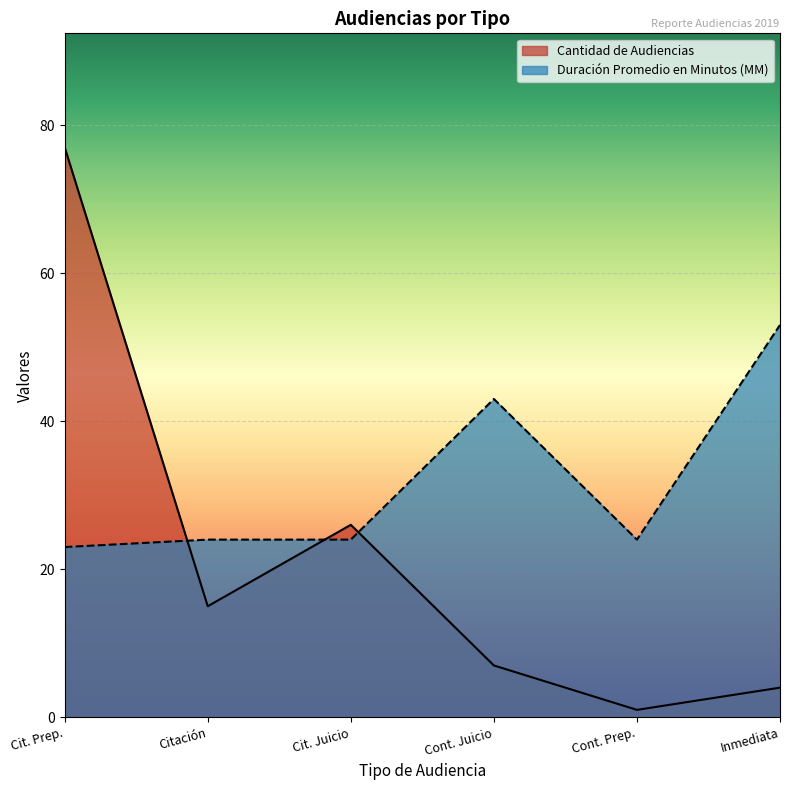

What position from the right is Citación?

5